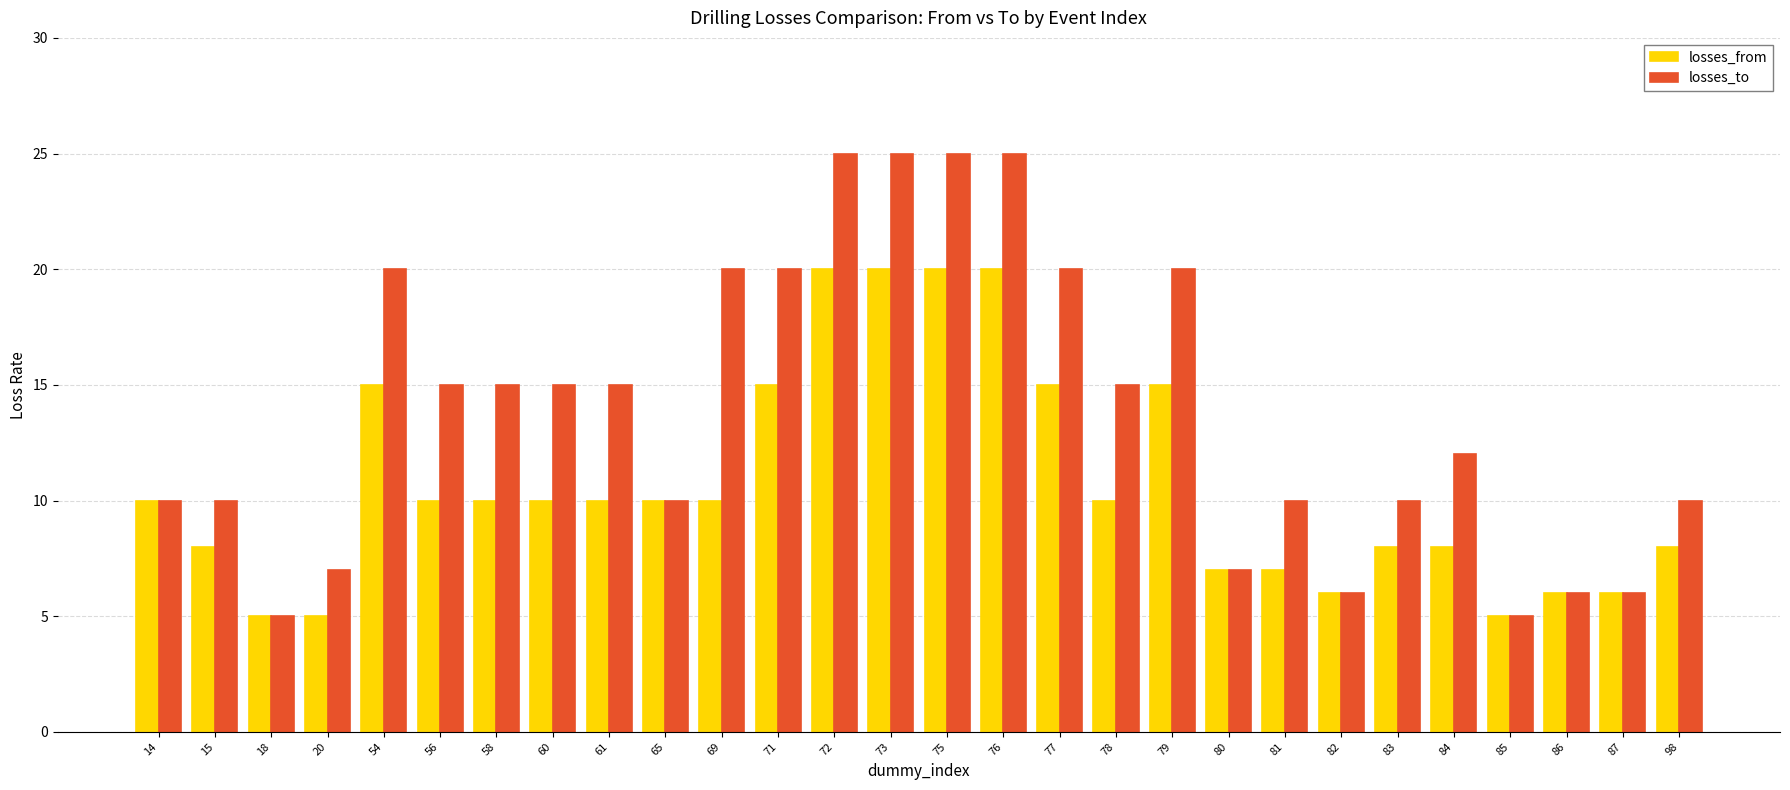

The losses_to series shows 10 at 83. True or false?

True